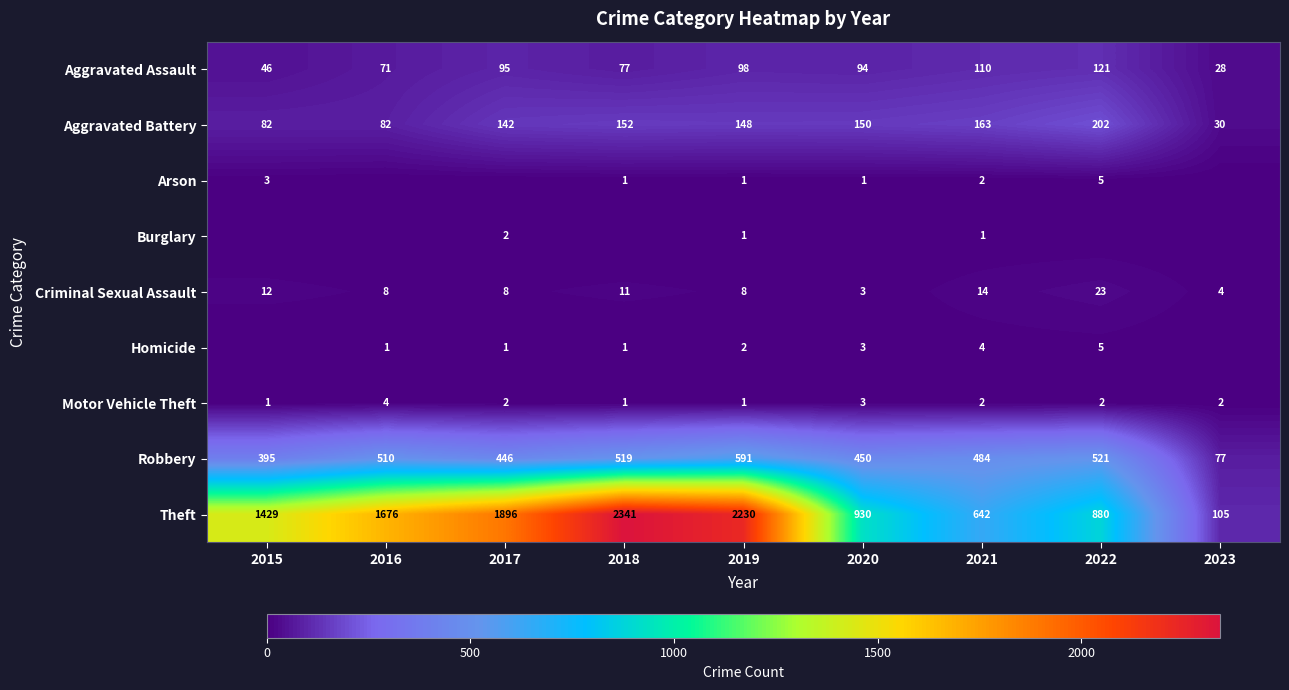

What is the total value across all series at 2021?

1422